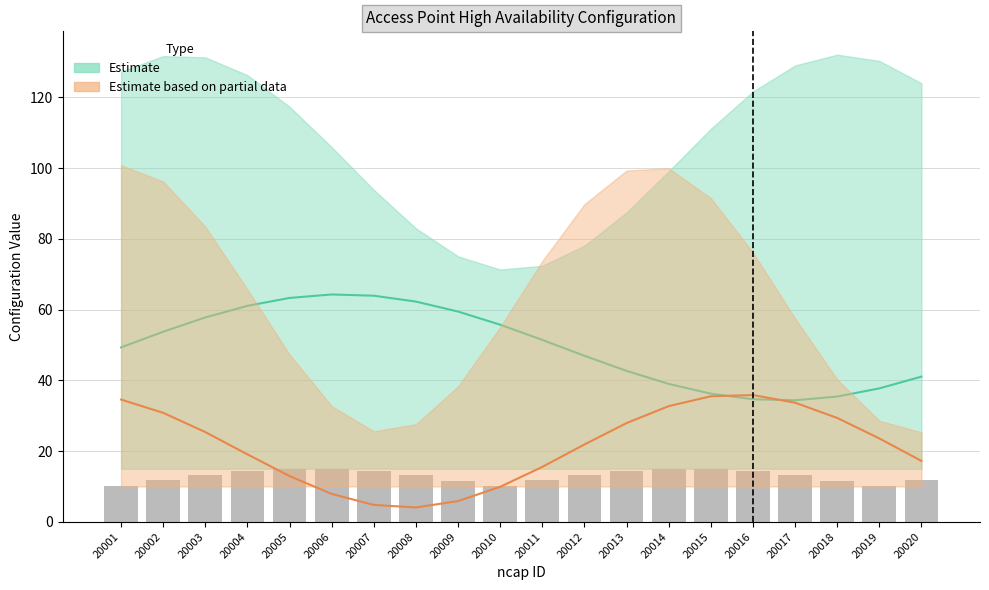

What is the ratio of the value at 20003 to the value at 20019?

1.3